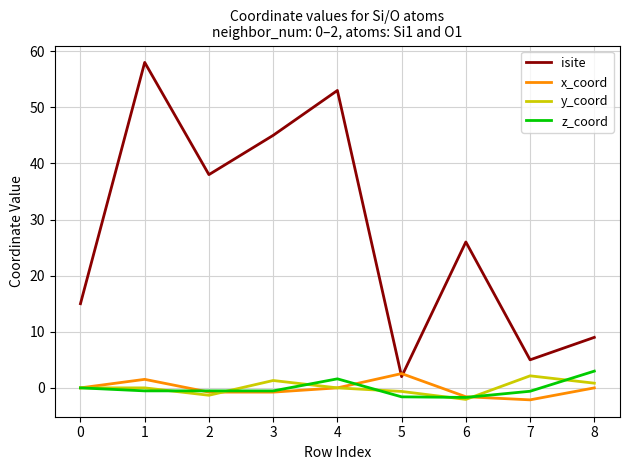

Which series has the largest range (max minus min)?

isite